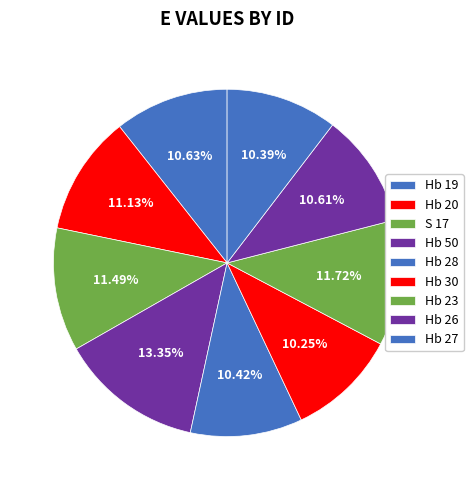

Does Hb 28 account for over 50% of the chart?

No